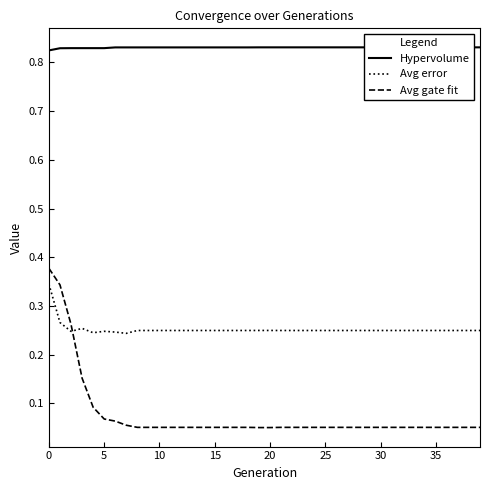

What is the average value of the Hypervolume series?

0.8